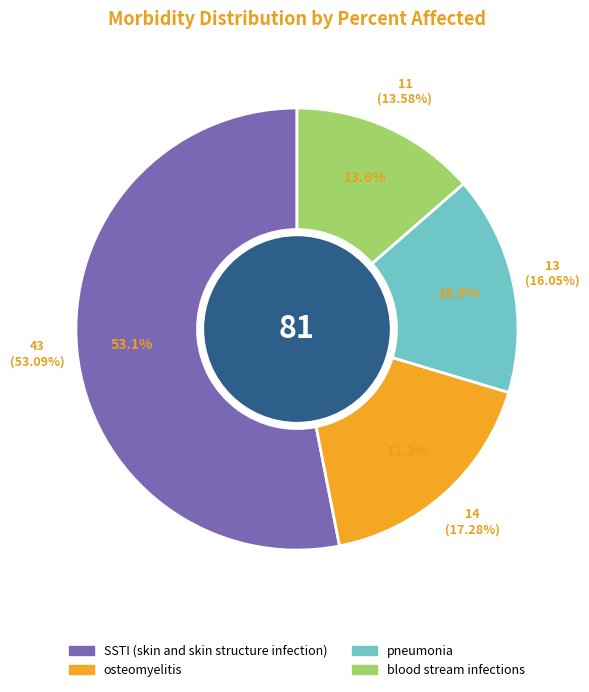

What is the total percentage of osteomyelitis and blood stream infections?

30.9%